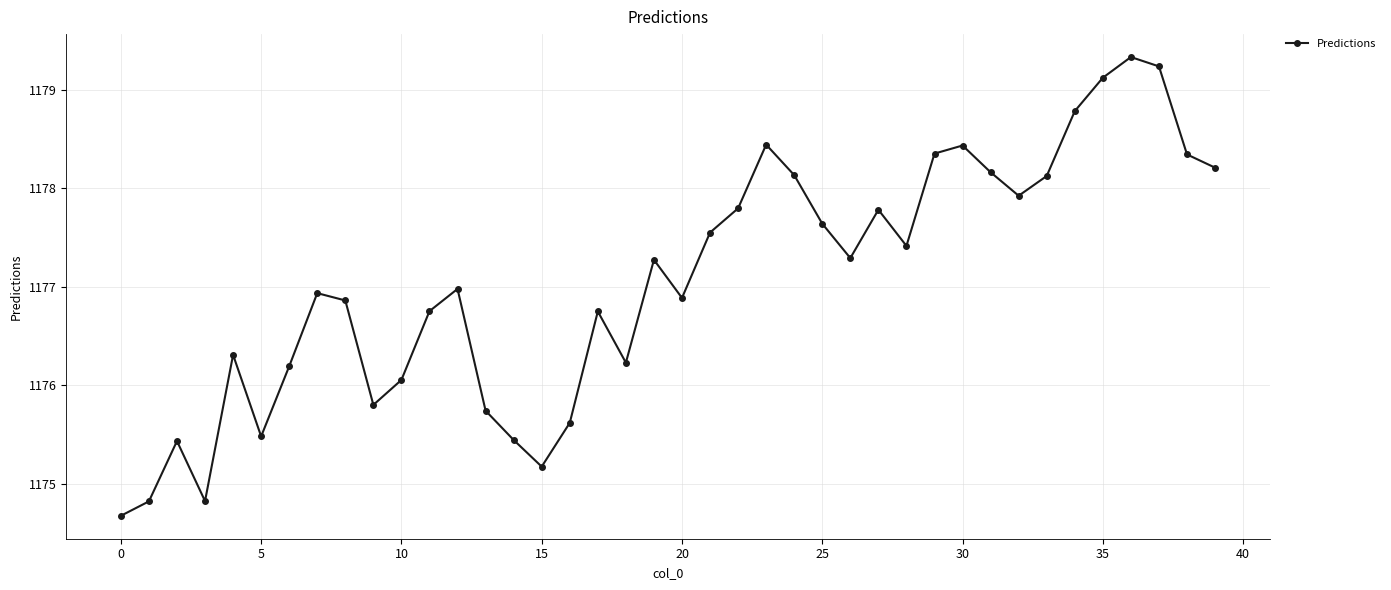

How many values exceed 1177?

20